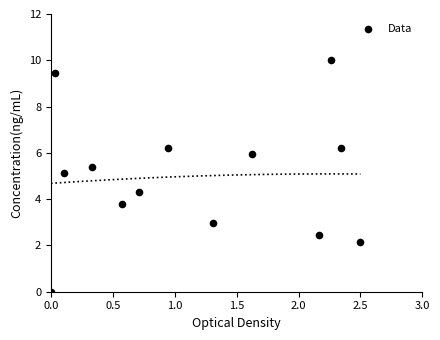

What Y value in the scatter plot is closest to 5?

5.1